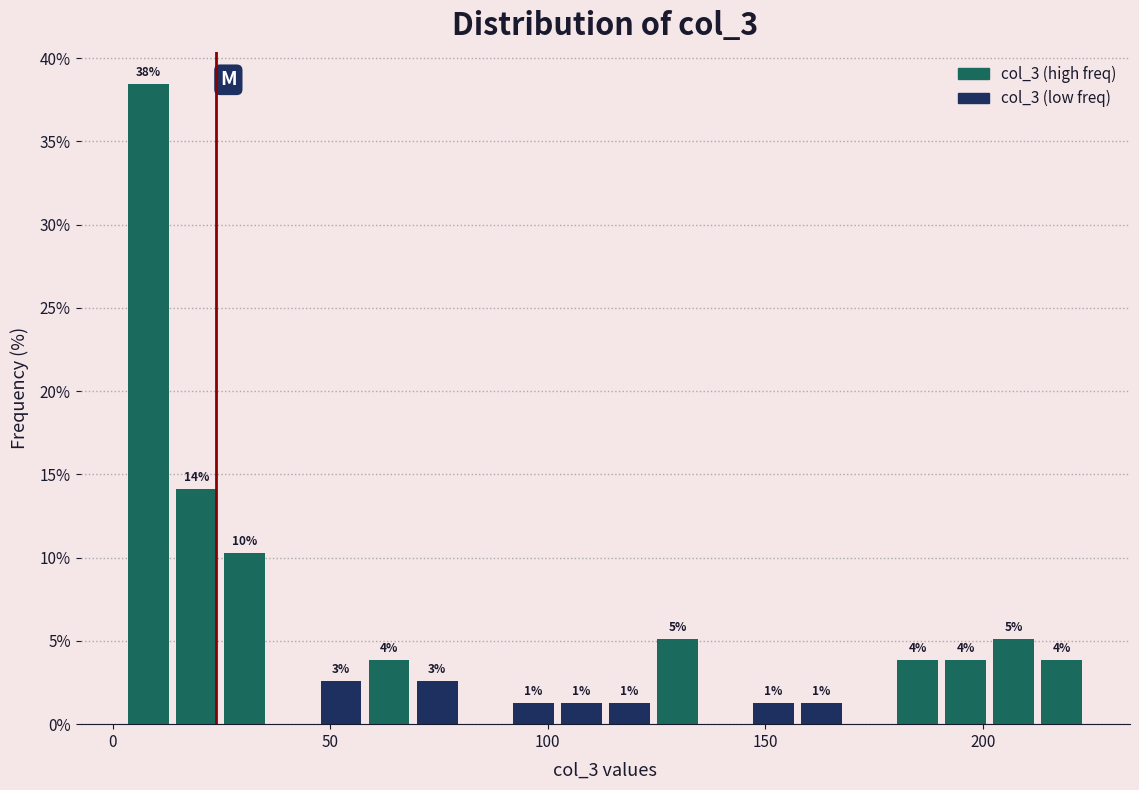

Read against the x-axis, roughly where is the centre of the tallest bar?

10